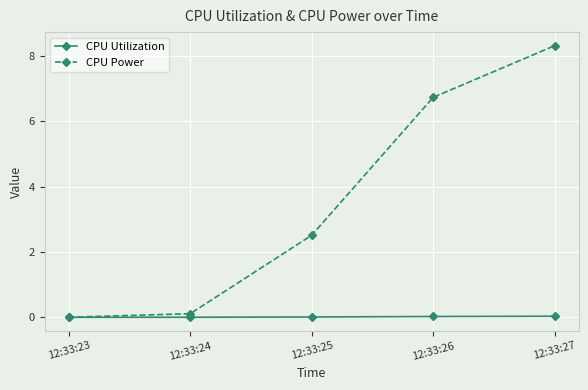

What is the sum of all CPU Power values?

17.7